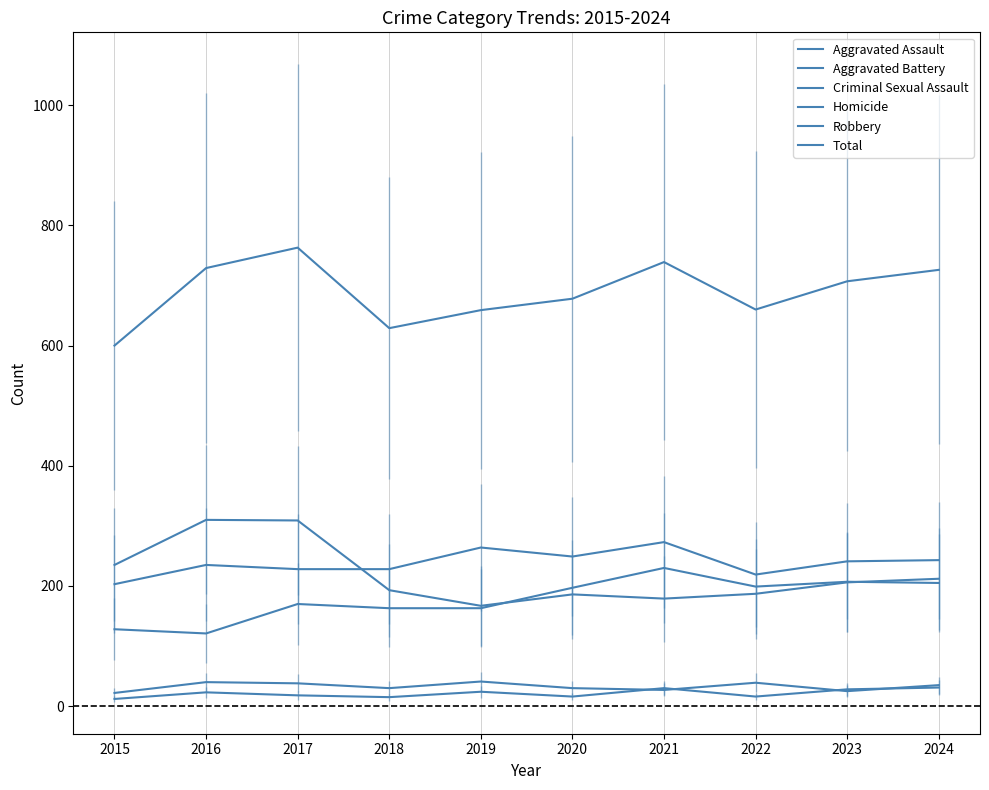

What is the difference between the Criminal Sexual Assault values at 2024 and 2017?

3